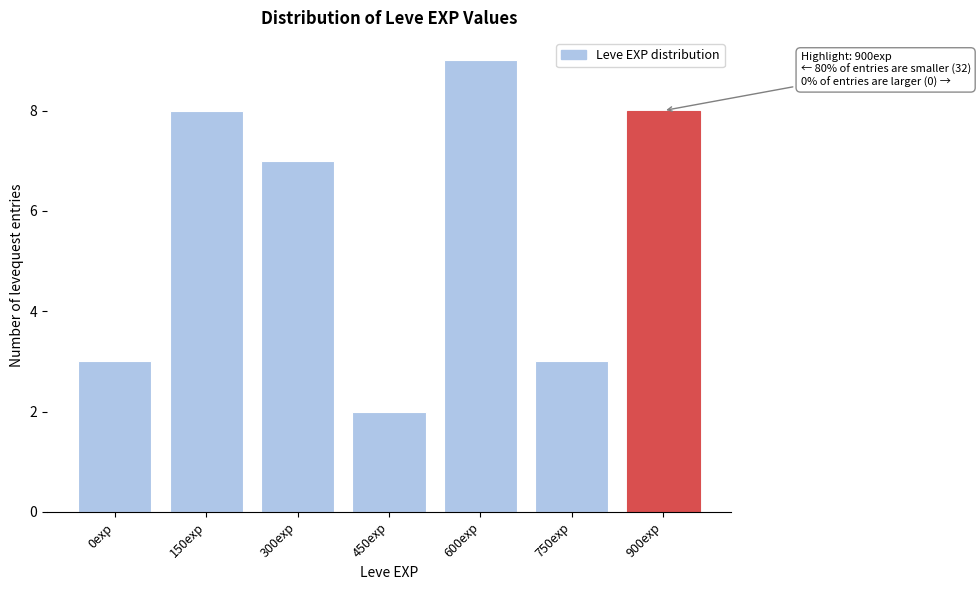

Reading left to right, list all the values displayed in this chart.

0exp=3	150exp=8	300exp=7	450exp=2	600exp=9	750exp=3	900exp=8